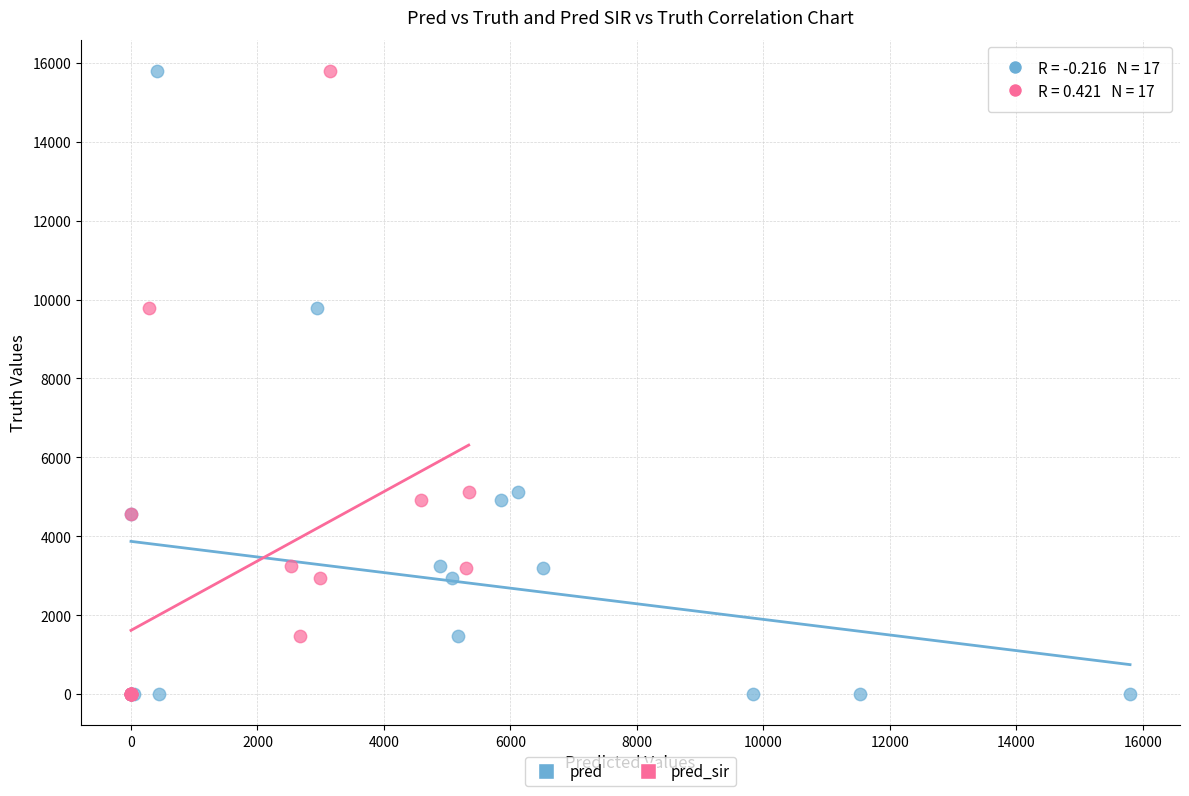

What are all the series names shown in the legend?

pred, pred_sir